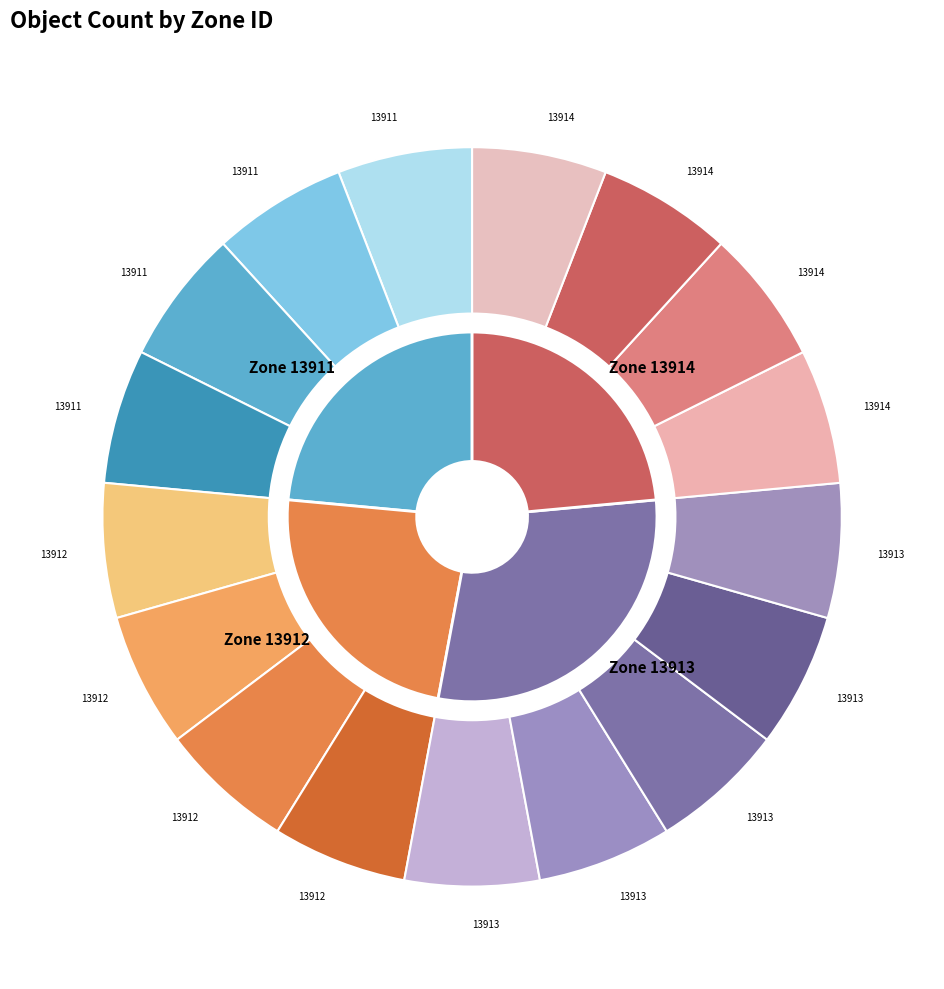

Approximately how many times larger is the value at 13911 compared to 13914?

1.0